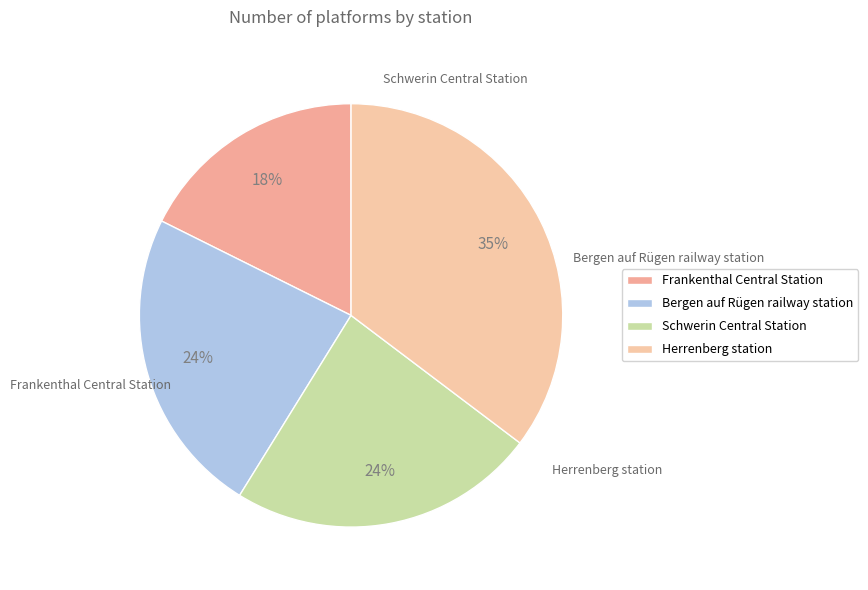

The Bergen auf Rügen railway station slice represents 14% of the pie. True or false?

False